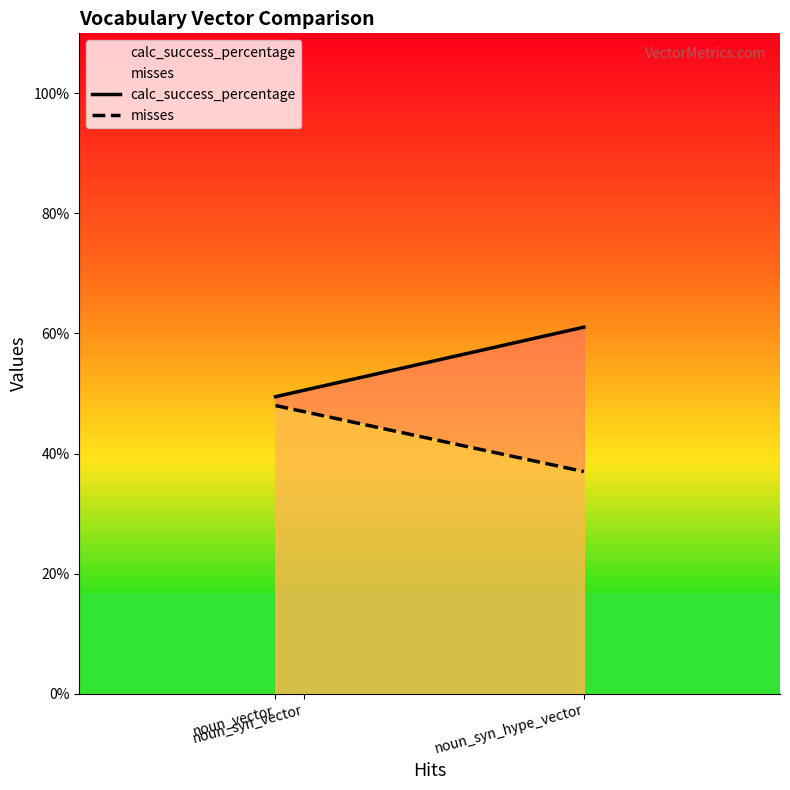

How many data points in misses are less than 47?

1